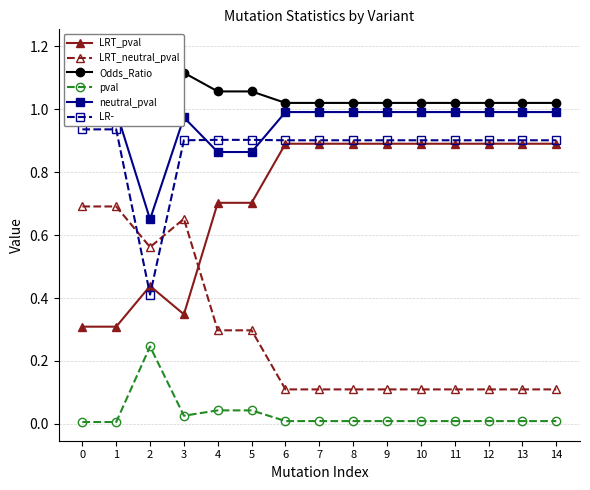

What is the sum of all LRT_pval values?

10.8